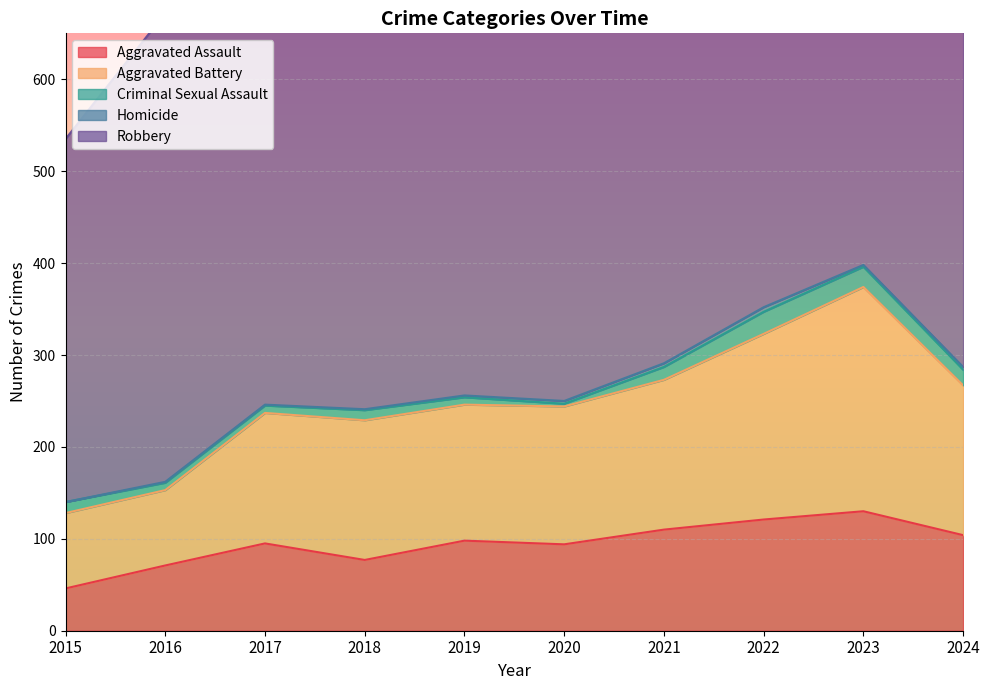

Which series has the largest total across all categories?

Robbery